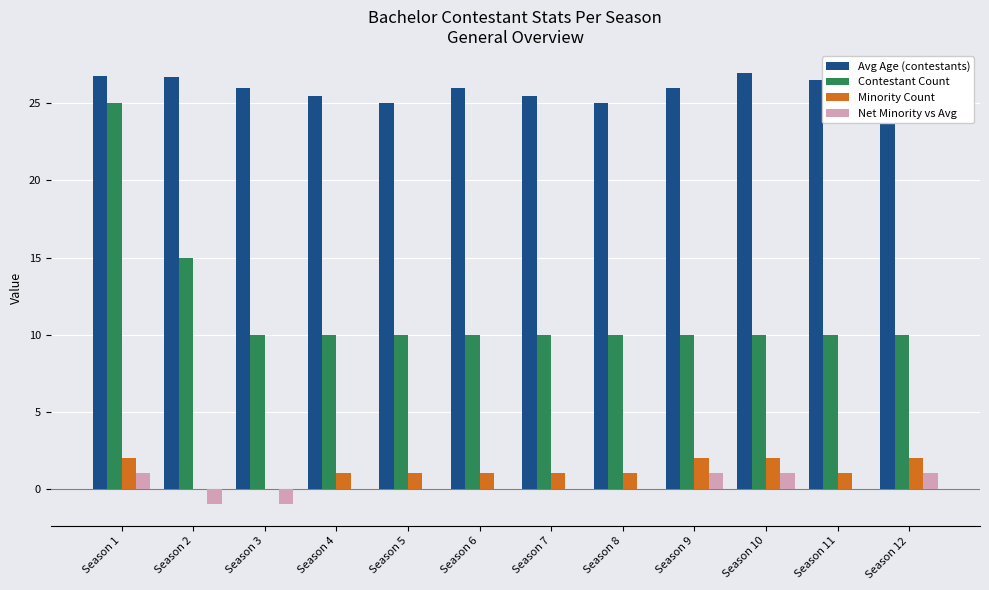

The Minority Count series shows 1.0 at Season 5. True or false?

True